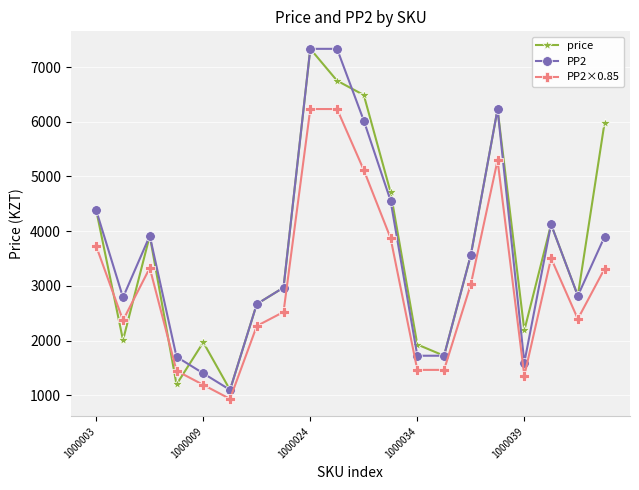

How many interior local valleys does the price series have?

6